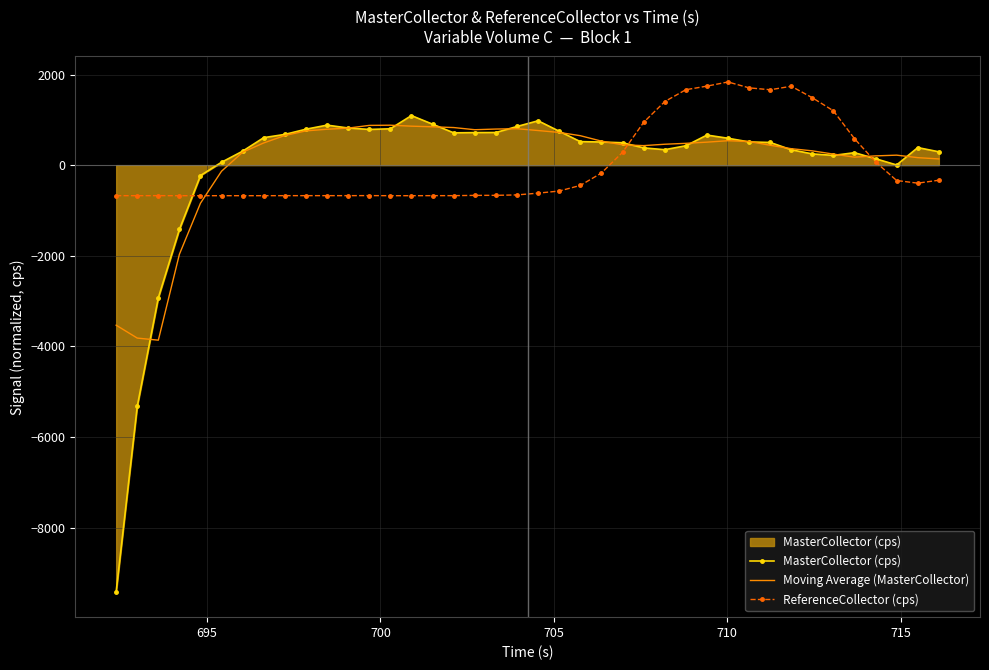

What is the maximum value for MasterCollector (cps)?

1093.5